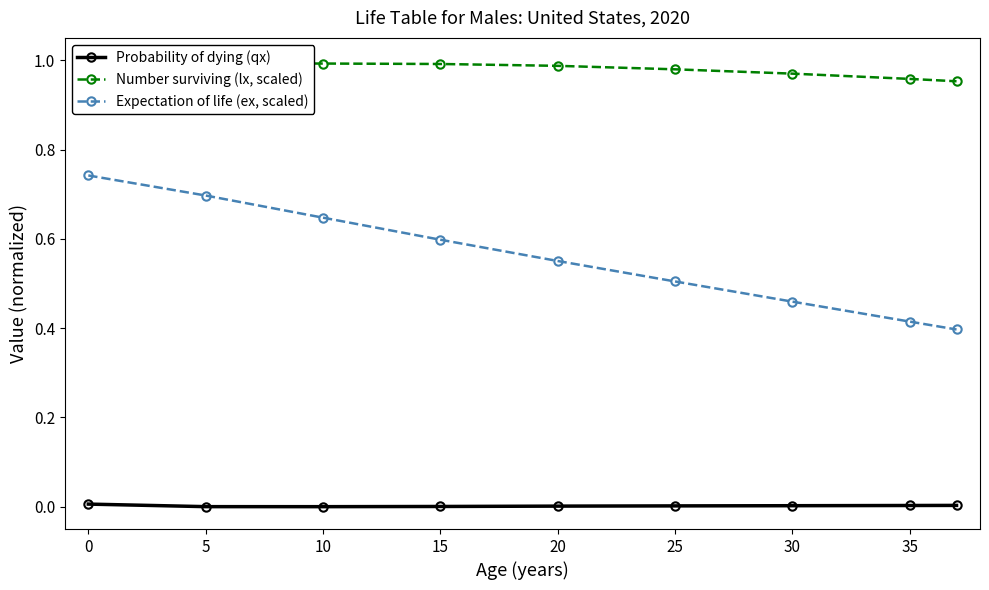

True or false: Expectation of life (ex, scaled) and Number surviving (lx, scaled) intersect in this chart.

False